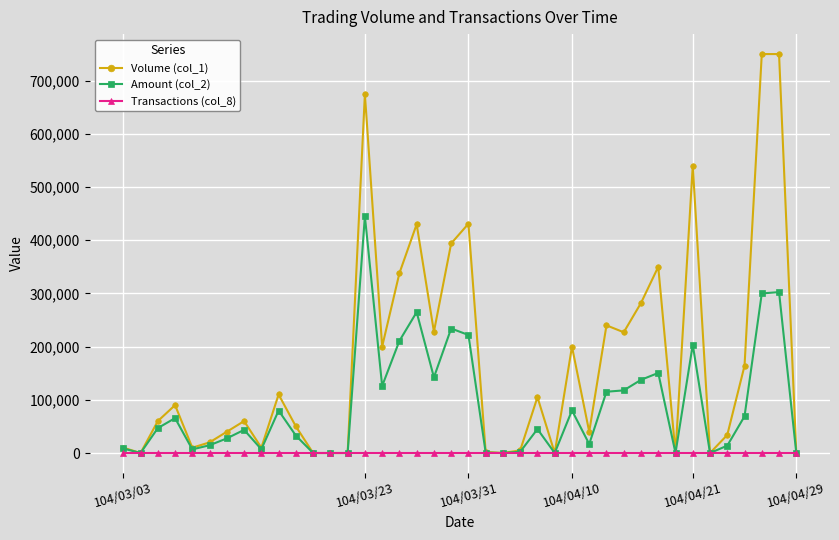

Which series has the largest range (max minus min)?

Volume (col_1)